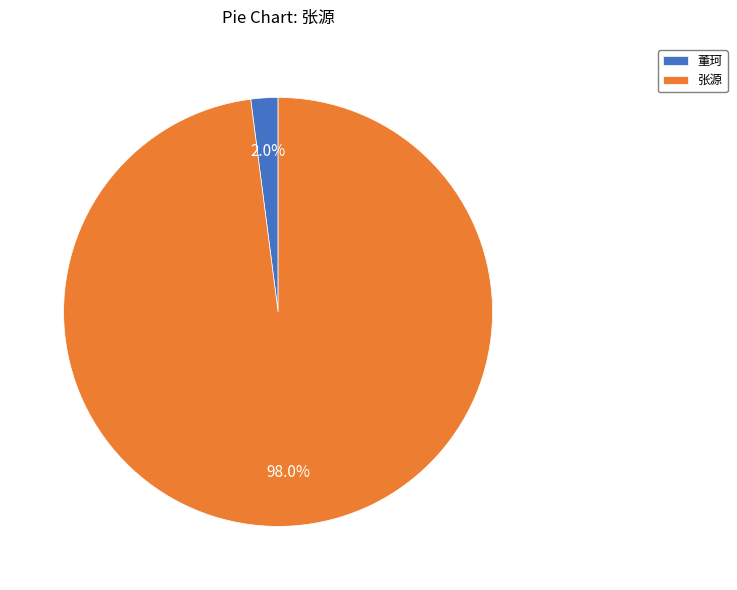

To the nearest percent, what is the average slice percentage?

50%